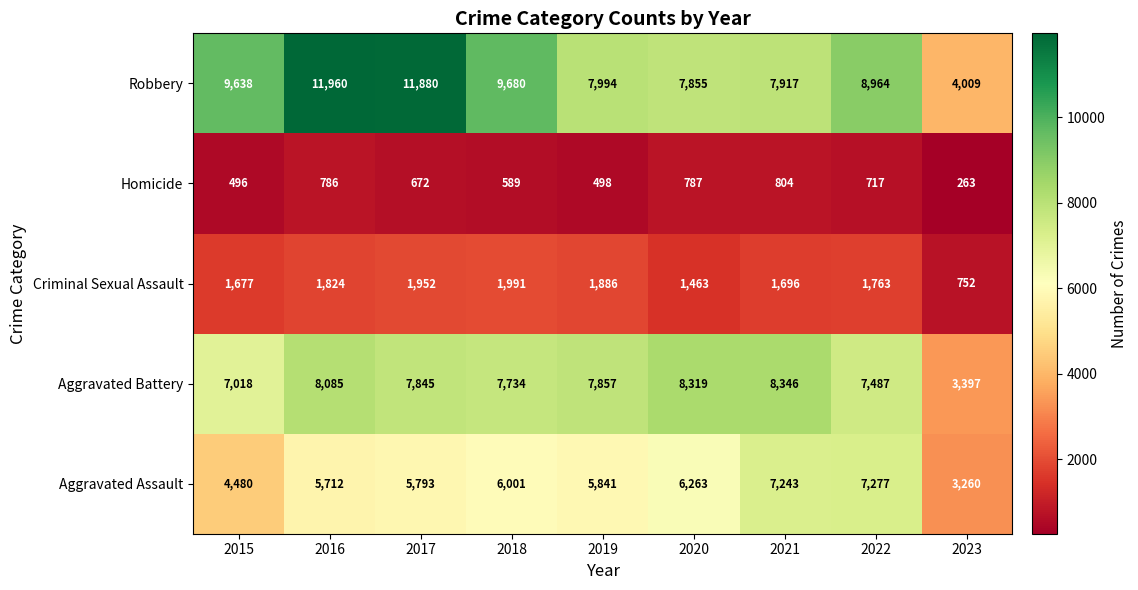

The value of Criminal Sexual Assault at 2018 is 1991. True or false?

True